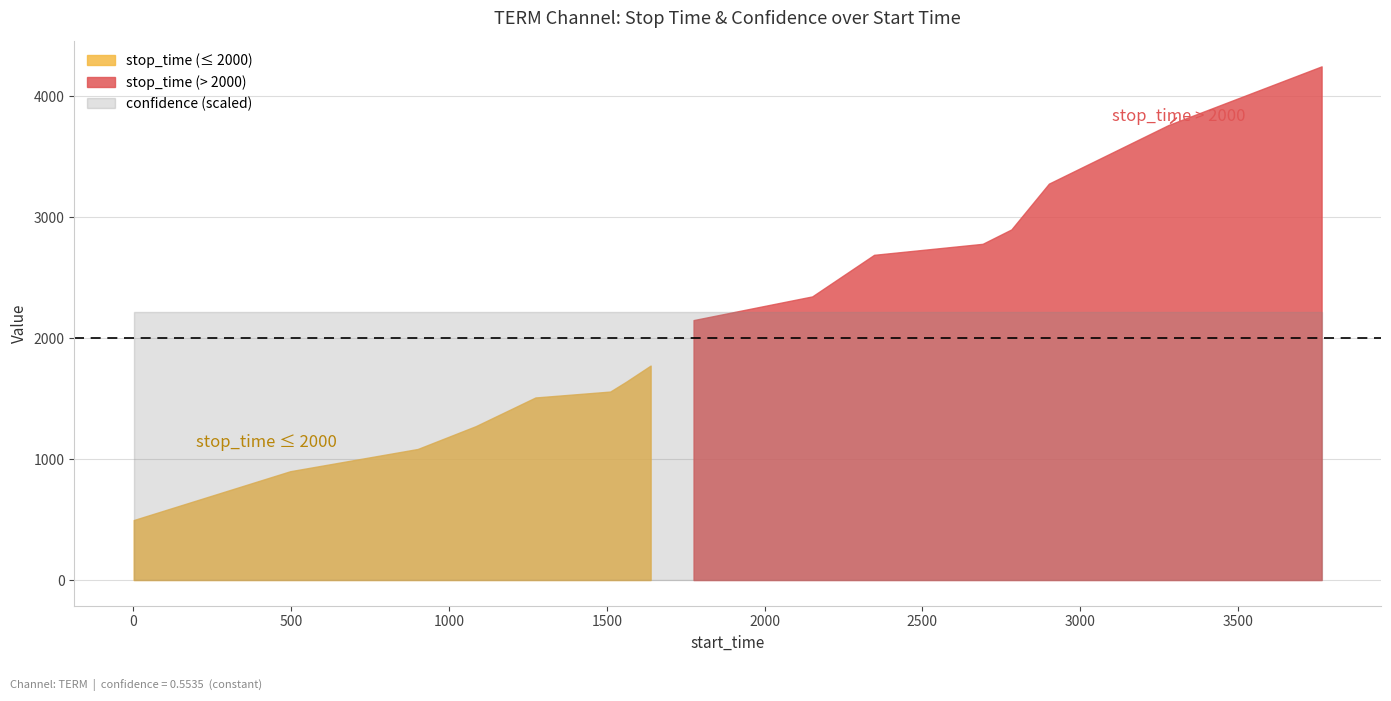

Which series changed the most between 1 and 9?

stop_time